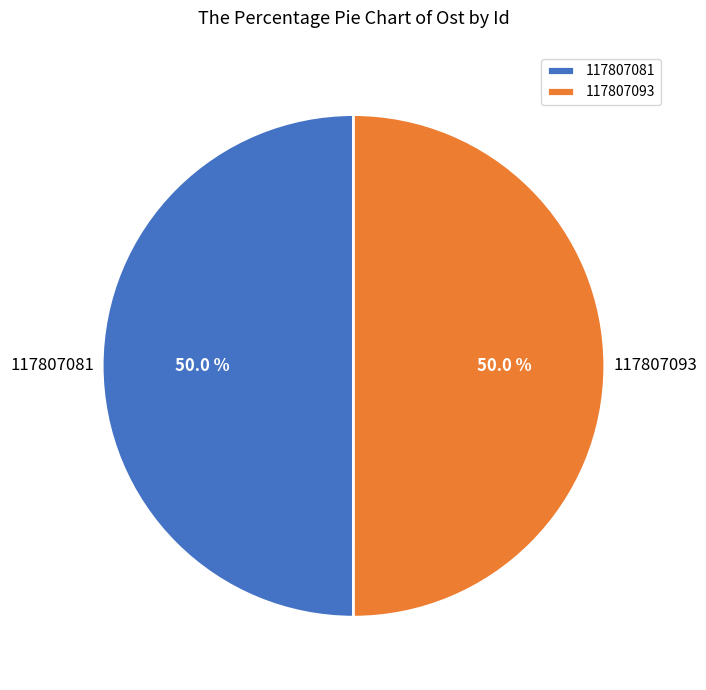

What portion of the pie excludes 117807081?

50.0%